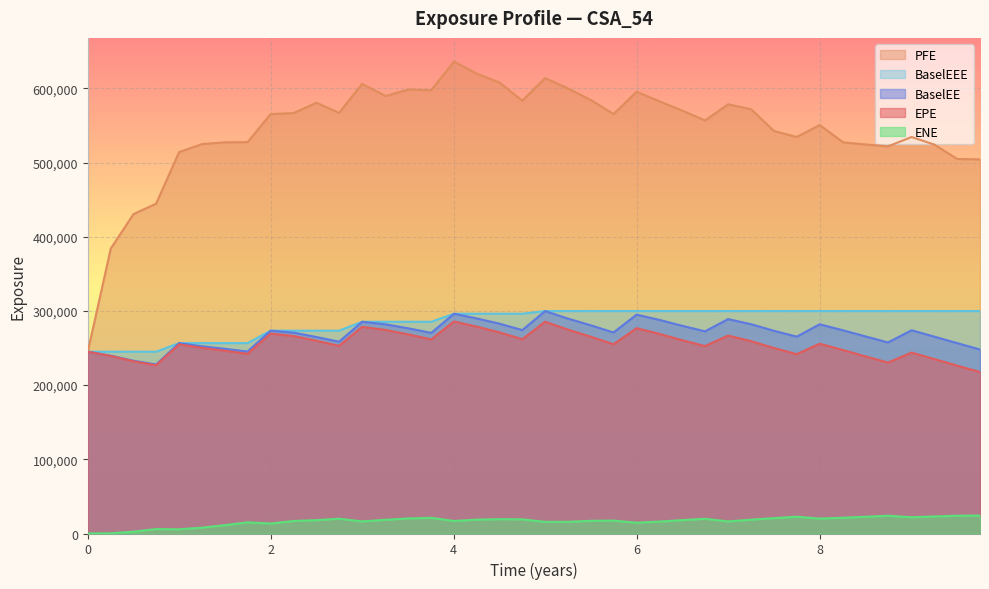

Which series has the largest total across all categories?

PFE